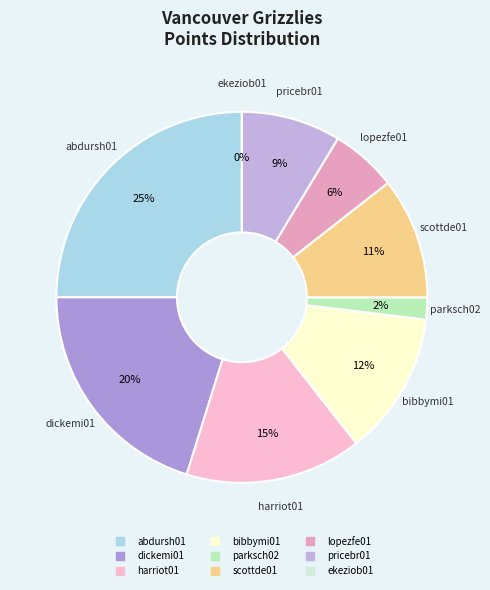

Is there any slice that represents more than half of the pie?

No